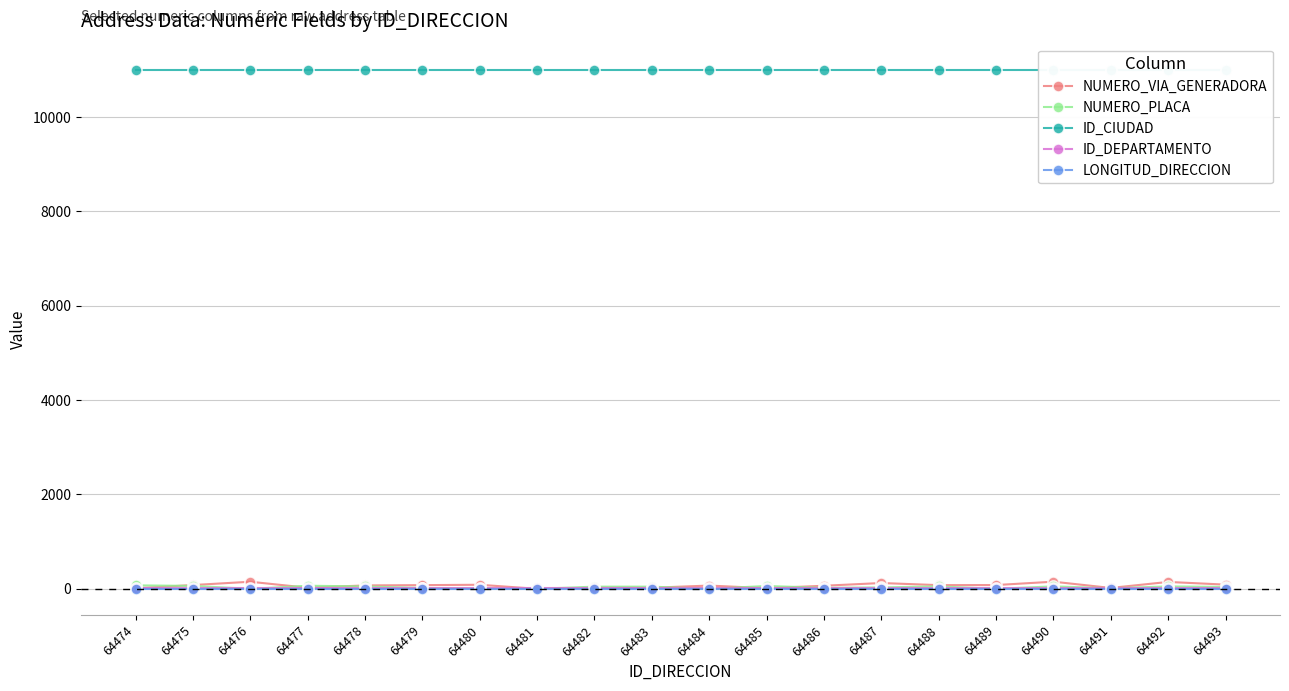

True or false: LONGITUD_DIRECCION and NUMERO_PLACA cross at least once.

False